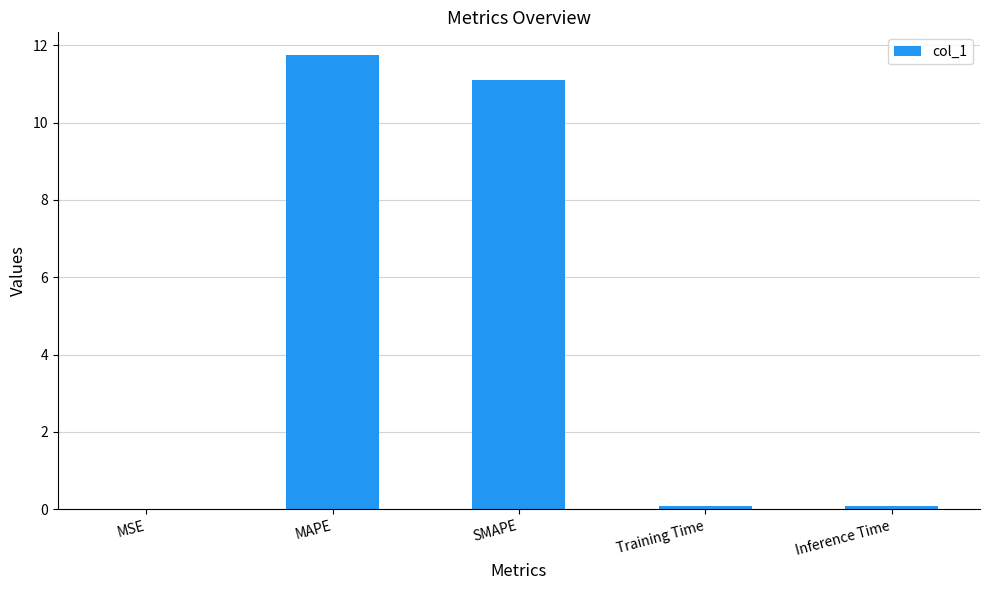

The chart shows a value of 11.1 at SMAPE. True or false?

True